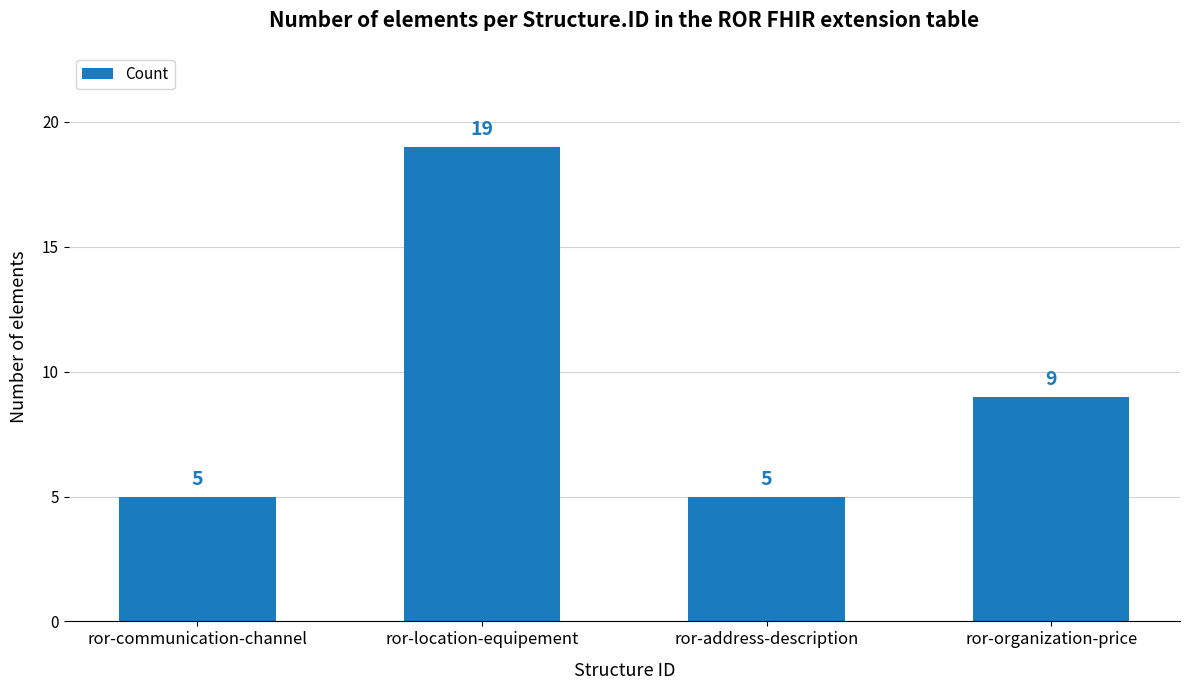

What is the maximum value shown in the chart?

19